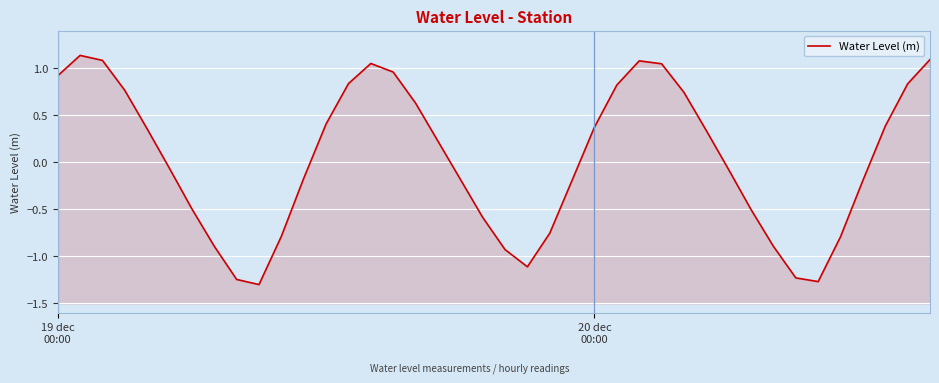

How many interior local peaks (higher than both neighbors) does the data have?

3